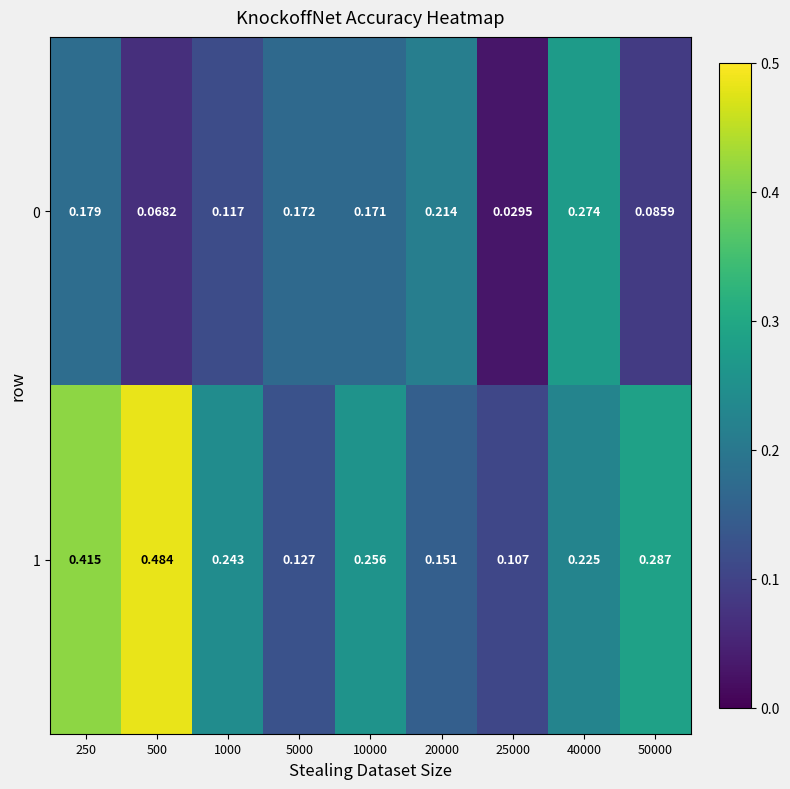

Is the value of 1 at 250 greater than the value of 0 at 1000?

Yes